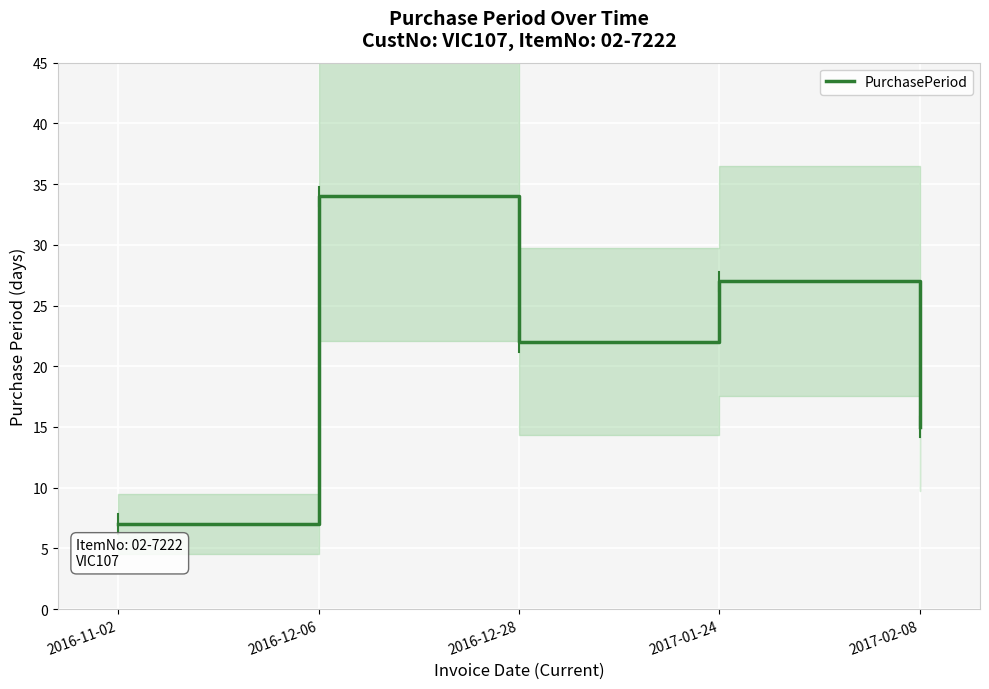

Is this an area chart (filled region under the line)?

No